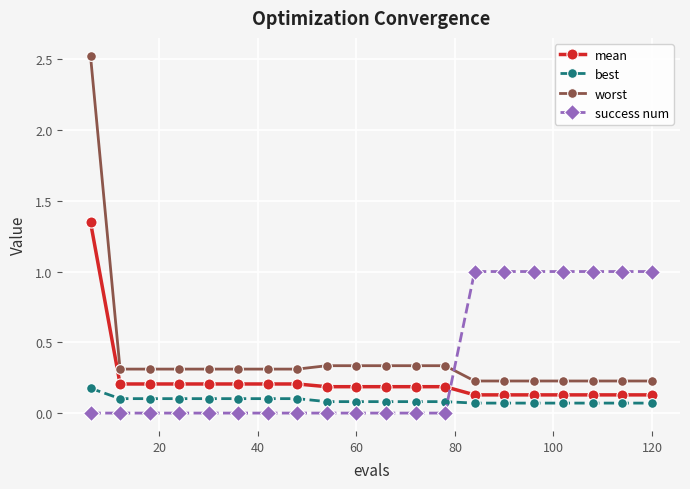

True or false: best and mean cross at least once.

False